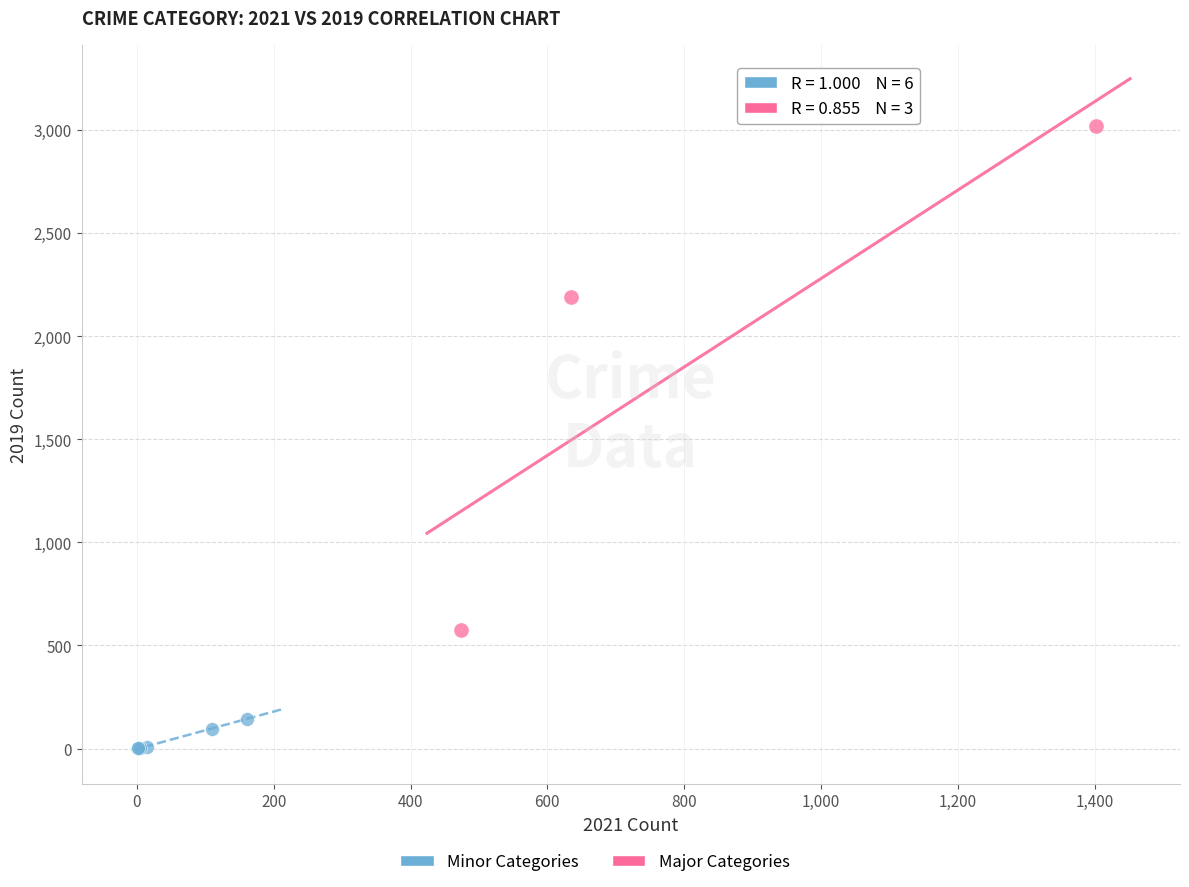

Which series contains the highest Y value?

Major Categories